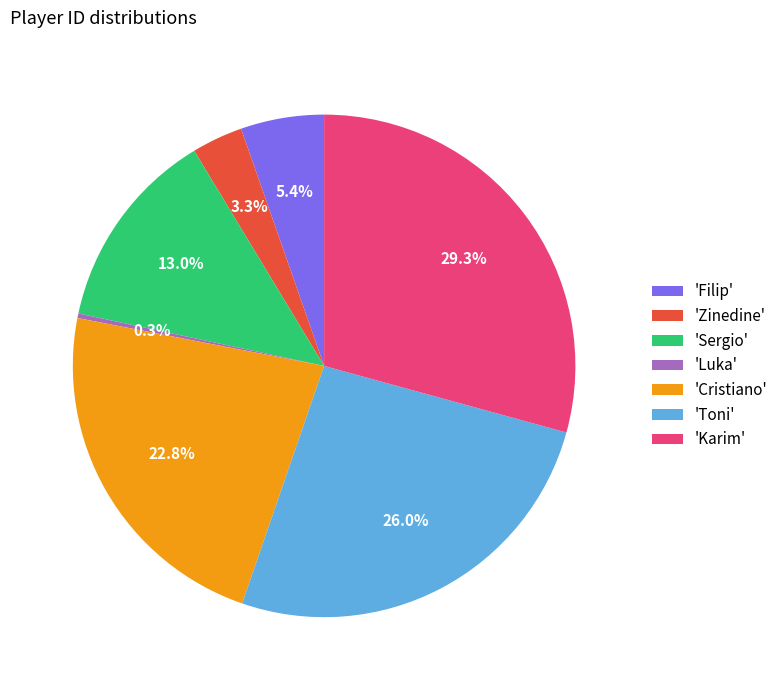

Is there any slice that represents more than half of the pie?

No